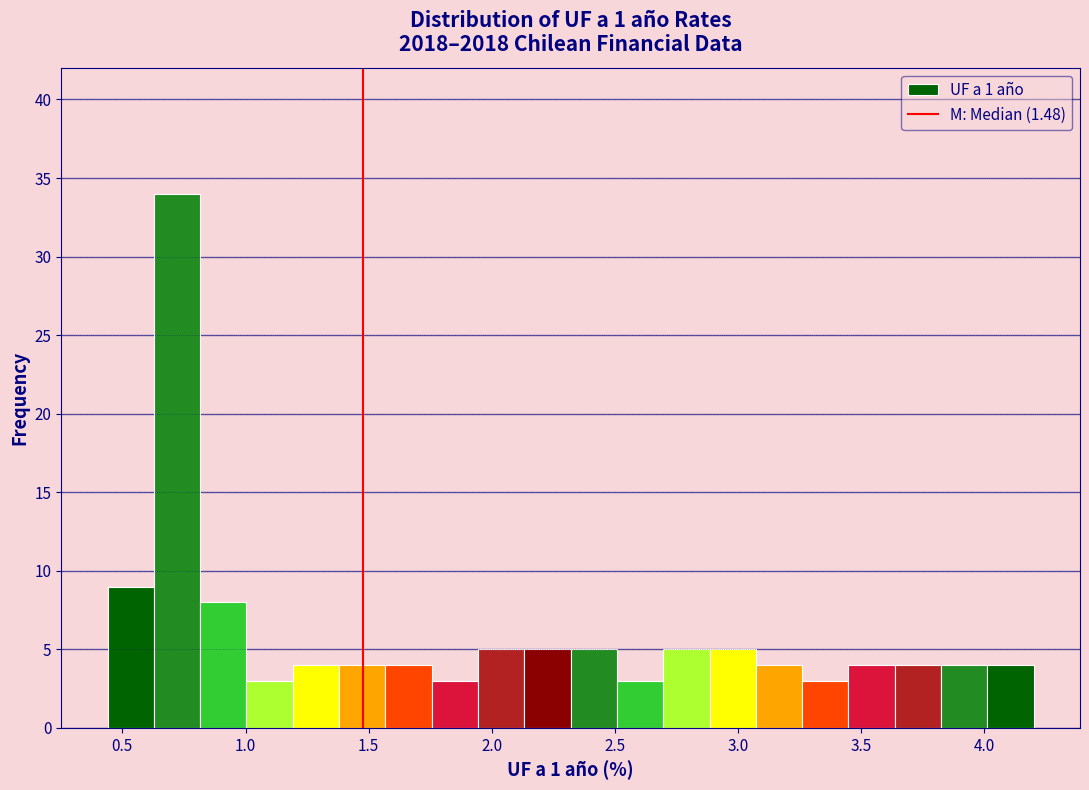

Around what value on the x-axis is the tallest bar? Give the approximate position of its centre, as read against the axis.

0.70